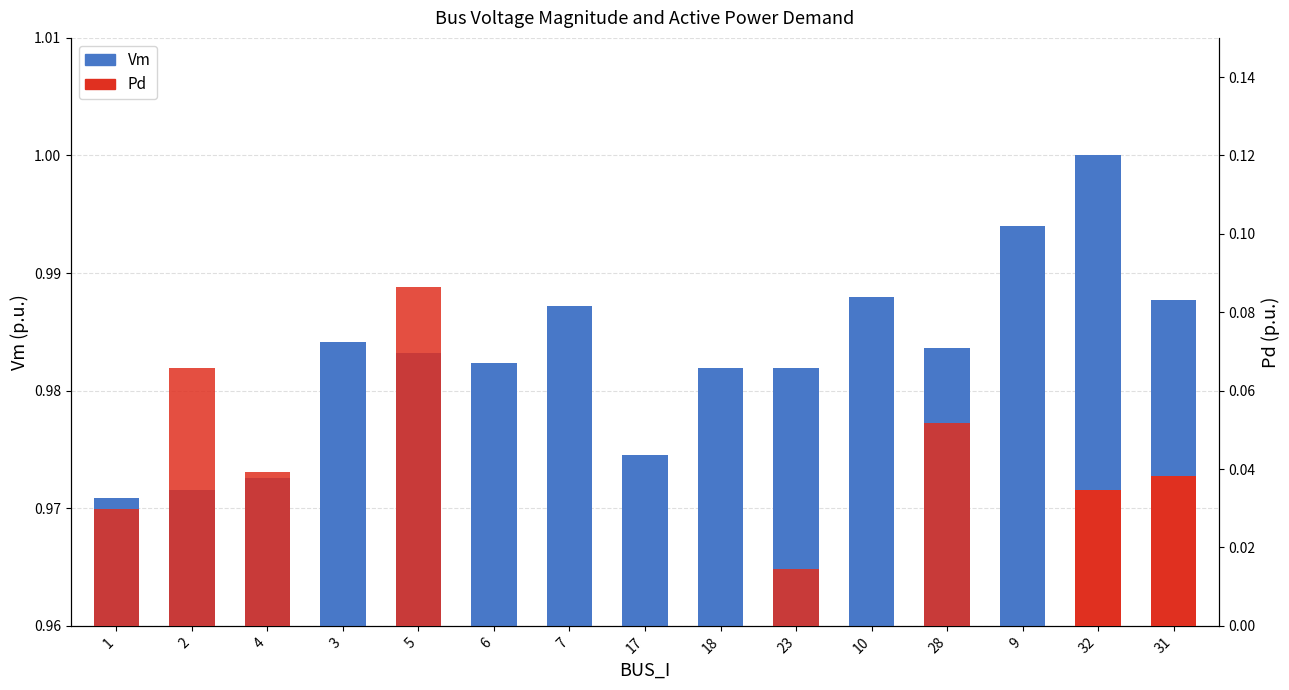

The chart shows a value of 1.3 at 28. True or false?

False